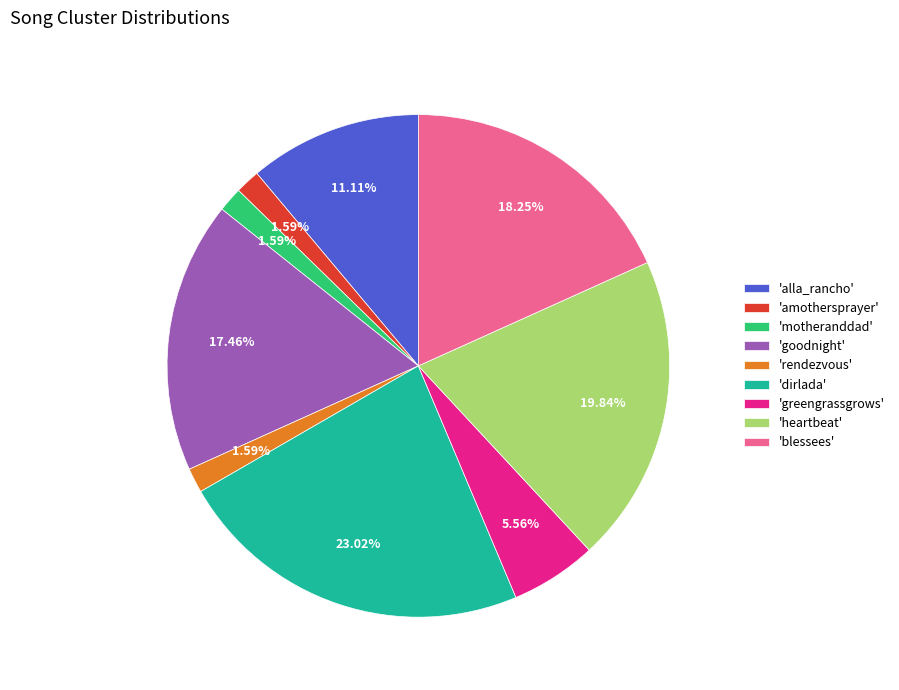

Count the number of slices in the pie.

9